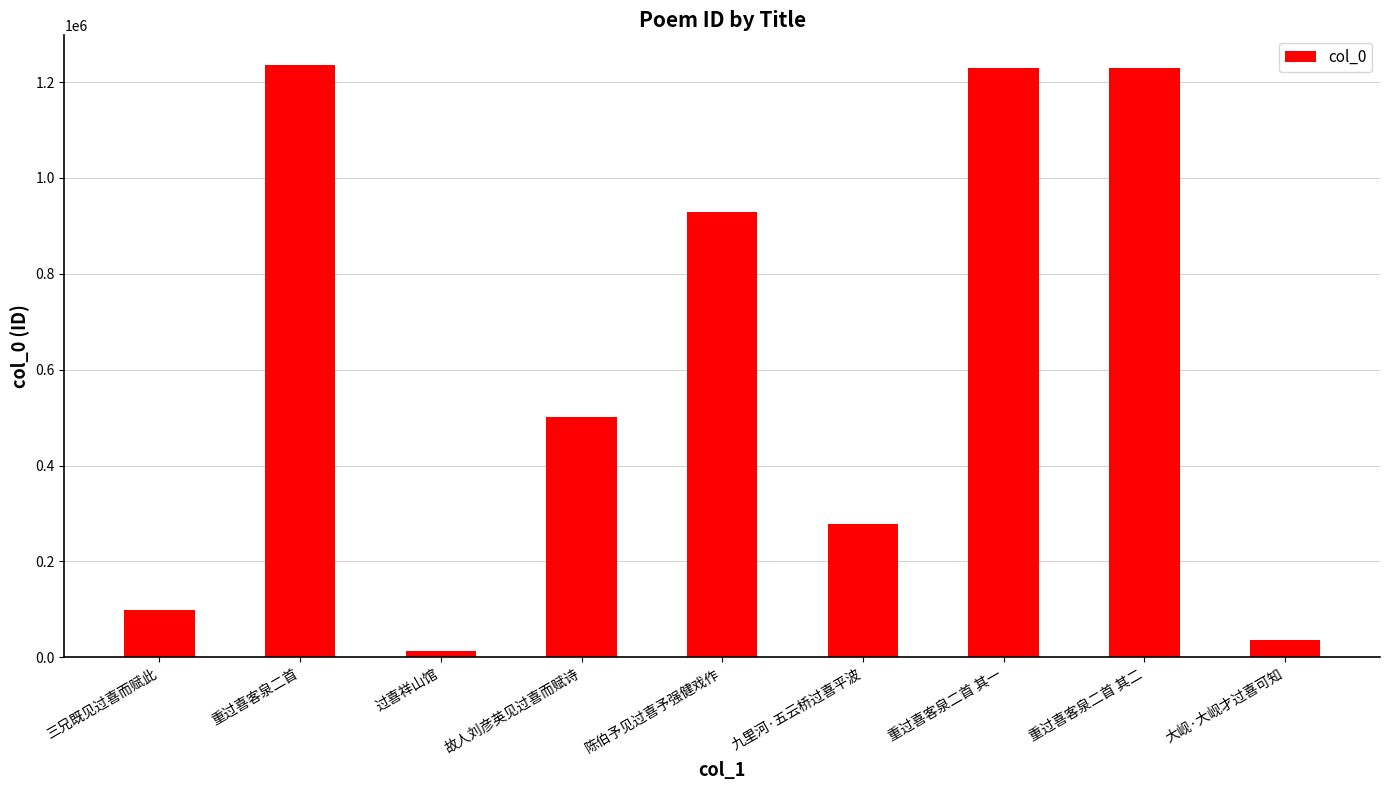

How many values are below 500814?

4